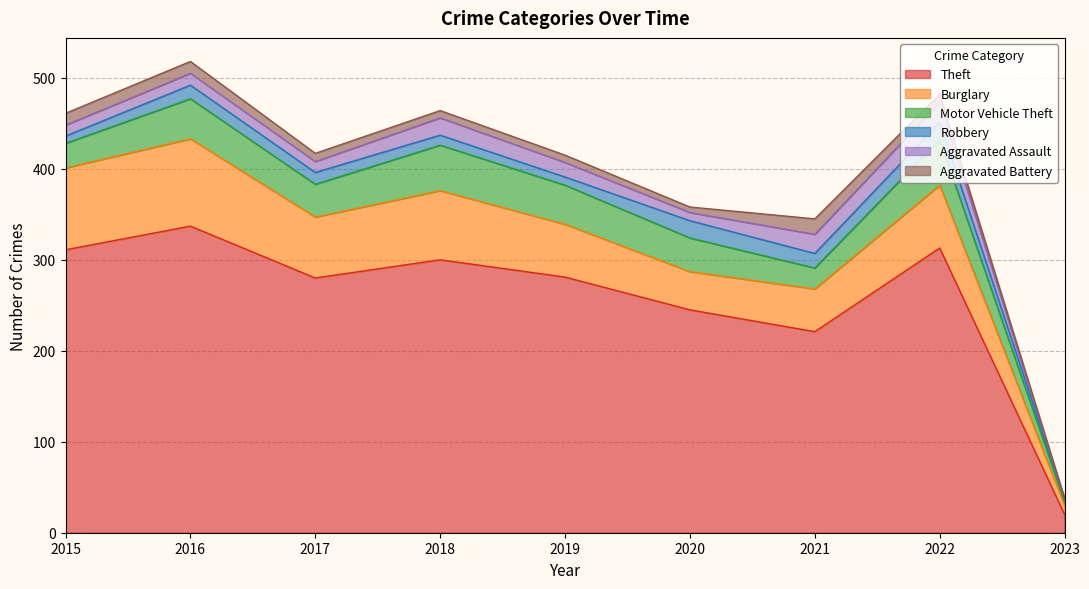

What is the average value of the Burglary series?

62